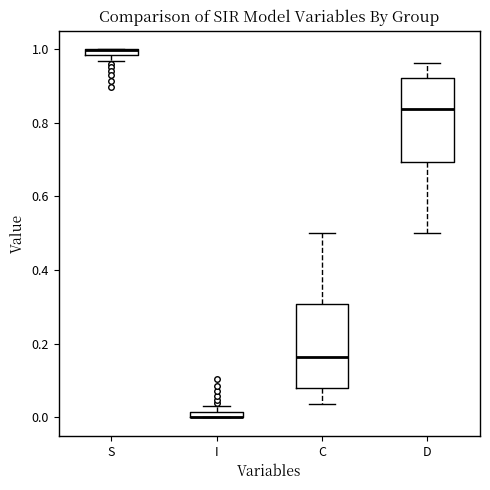

Where is the lower edge of the box for S on the y-axis? The values are not printed on the chart, so give them approximately, as read against the axis.

0.98